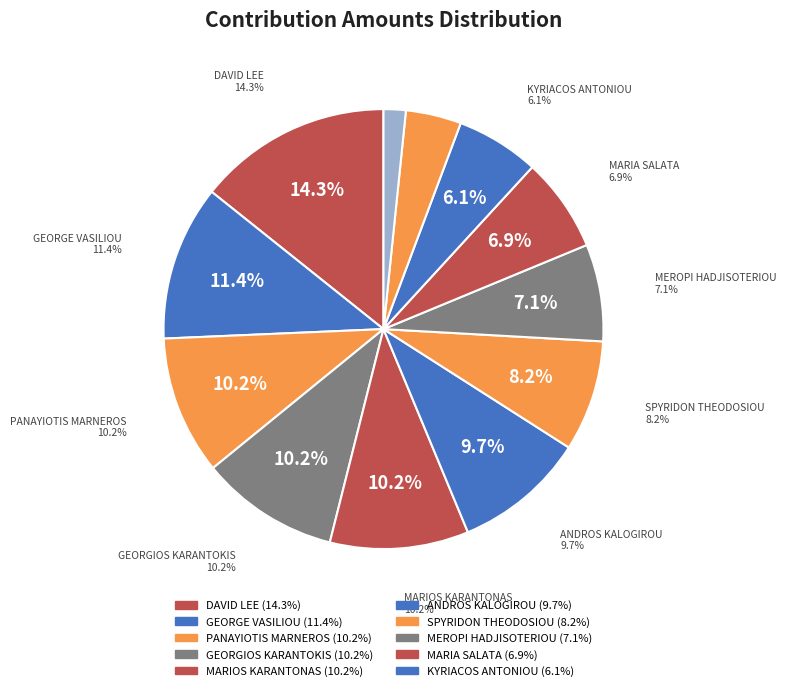

The ANNA GEORGIOU slice represents 4% of the pie. True or false?

True